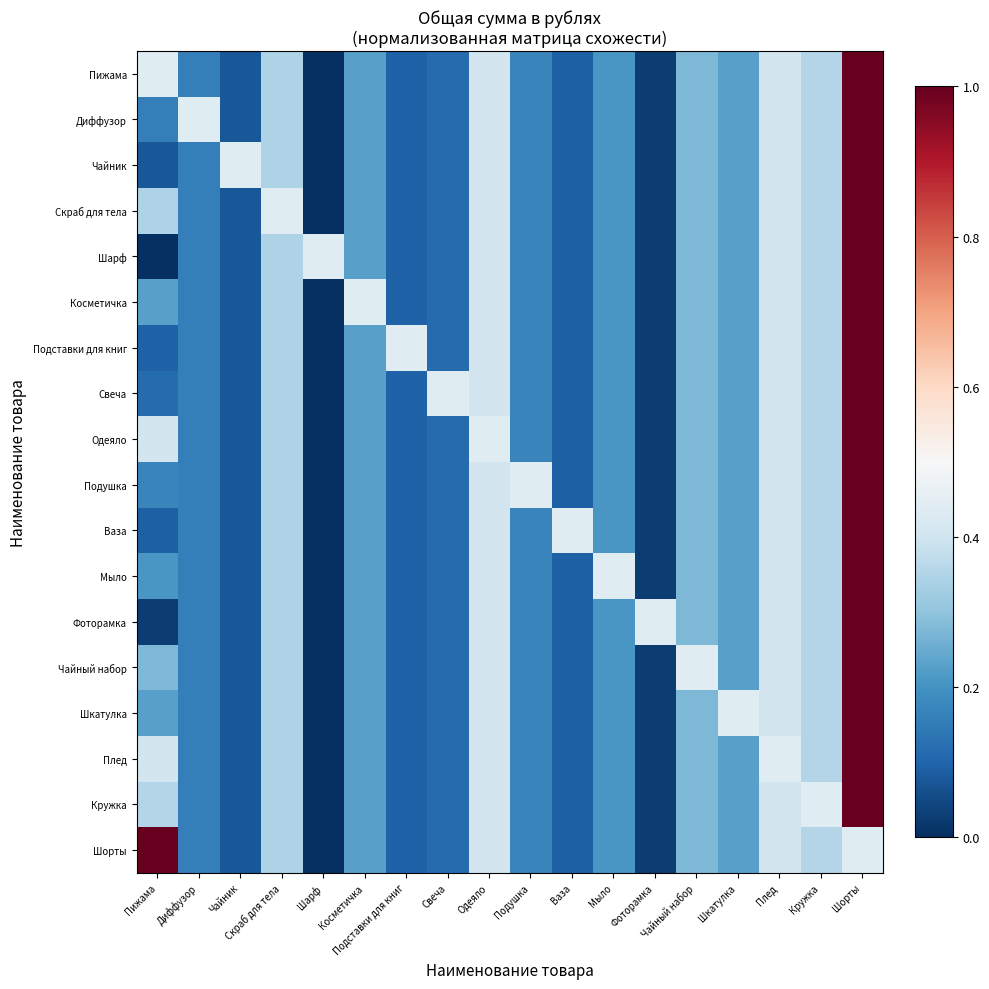

Which series has the widest spread of values?

Пижама